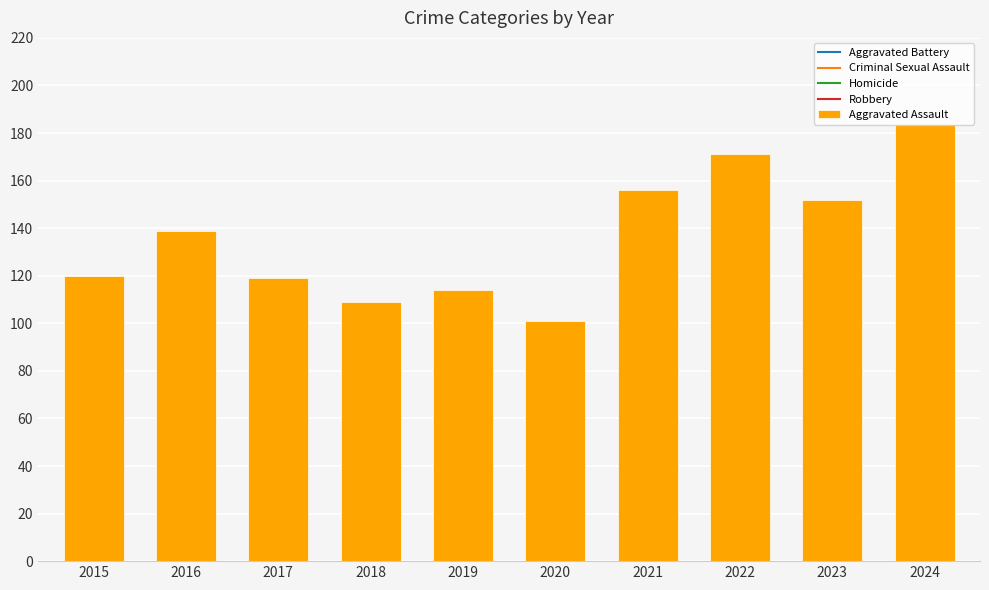

What is the change in value from 2015 to 2021?

+36